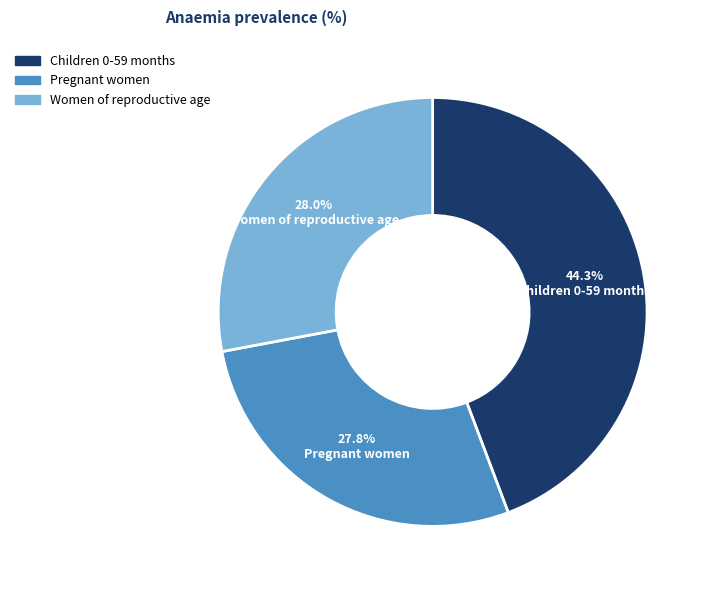

Do Children 0-59 months and Pregnant women together represent more than half of the pie?

Yes